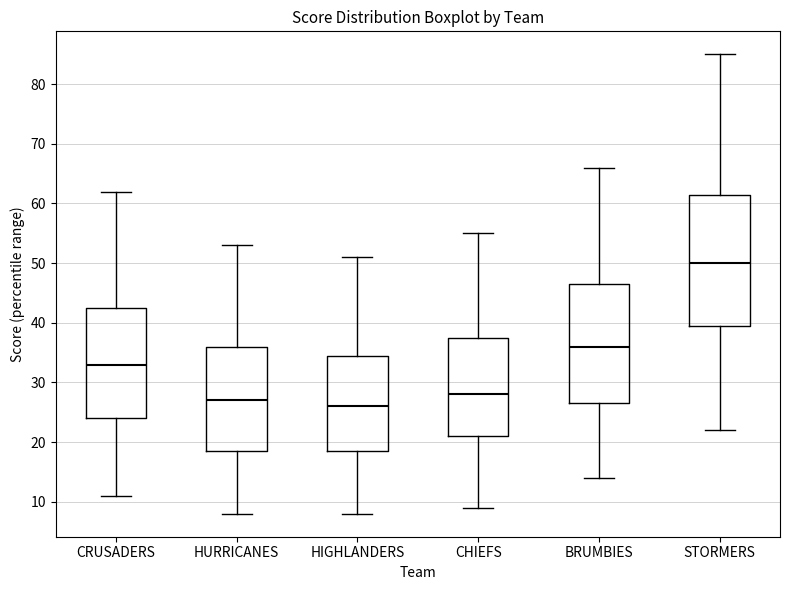

Reading left to right, transcribe this box plot: for each box, give where its median line is, the range the box spans, and where its two whiskers end, as read against the y-axis. The values are not printed on the chart, so give them approximately, as read against the axis.

CRUSADERS: median 33, box 24 to 43, whiskers 11 to 62
HURRICANES: median 27, box 19 to 36, whiskers 8 to 53
HIGHLANDERS: median 26, box 19 to 35, whiskers 8 to 51
CHIEFS: median 28, box 21 to 38, whiskers 9 to 55
BRUMBIES: median 36, box 27 to 47, whiskers 14 to 66
STORMERS: median 50, box 40 to 62, whiskers 22 to 85